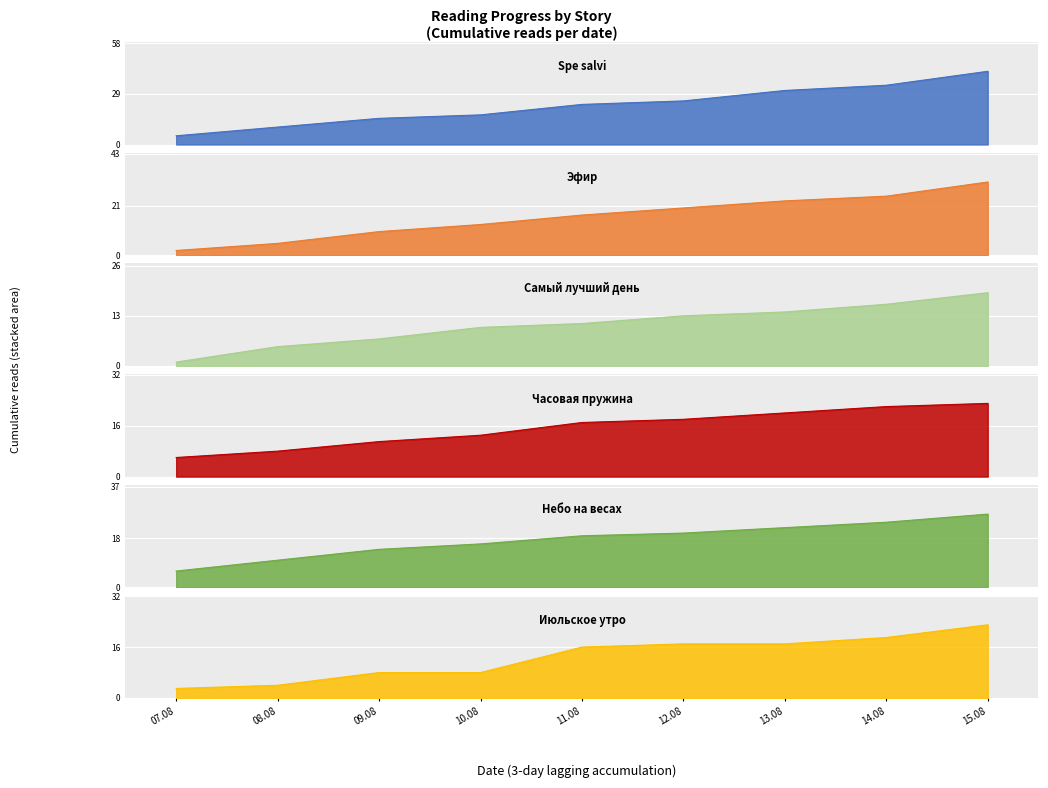

Rank the series by their maximum value, from lowest to highest.

Самый лучший день, Часовая пружина, Июльское утро, Небо на весах, Эфир, Spe salvi